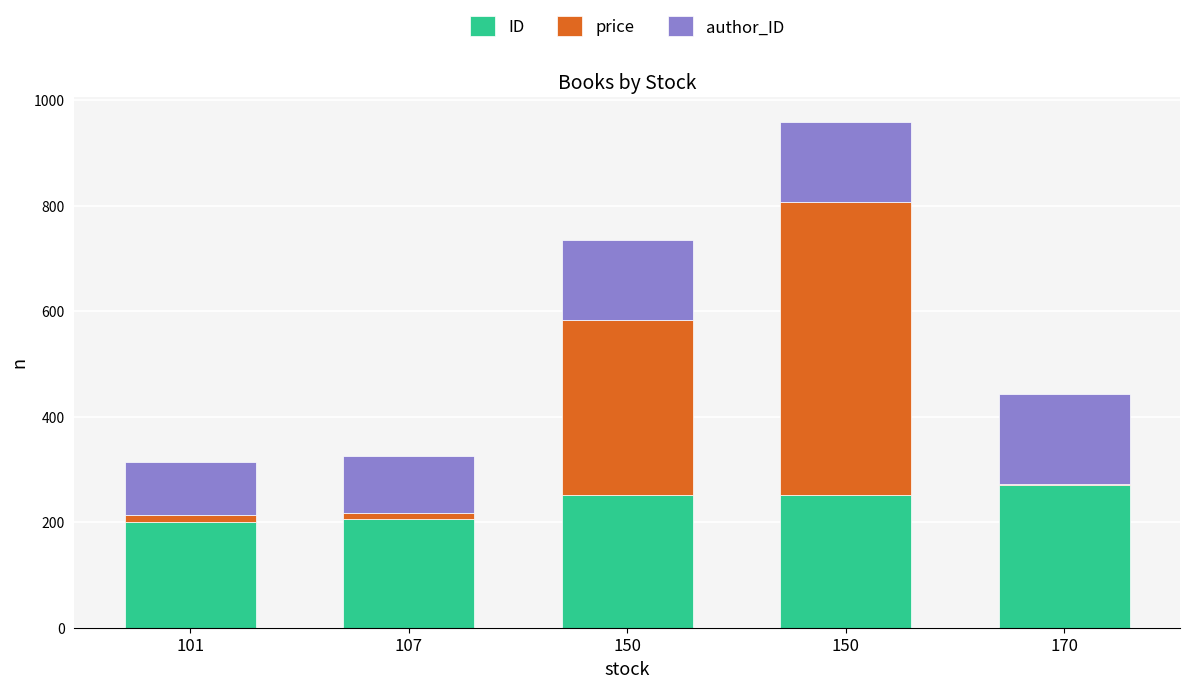

Rank the series by their maximum value, from lowest to highest.

author_ID, ID, price